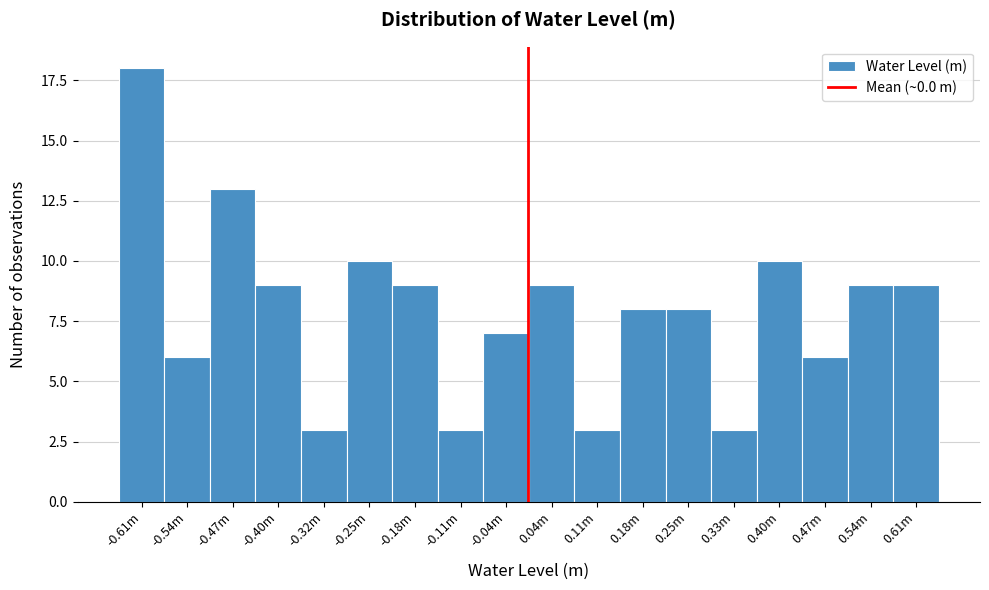

Reading right to left, extract all data points from this chart.

9	9	6	10	3	8	8	3	9	7	3	9	10	3	9	13	6	18